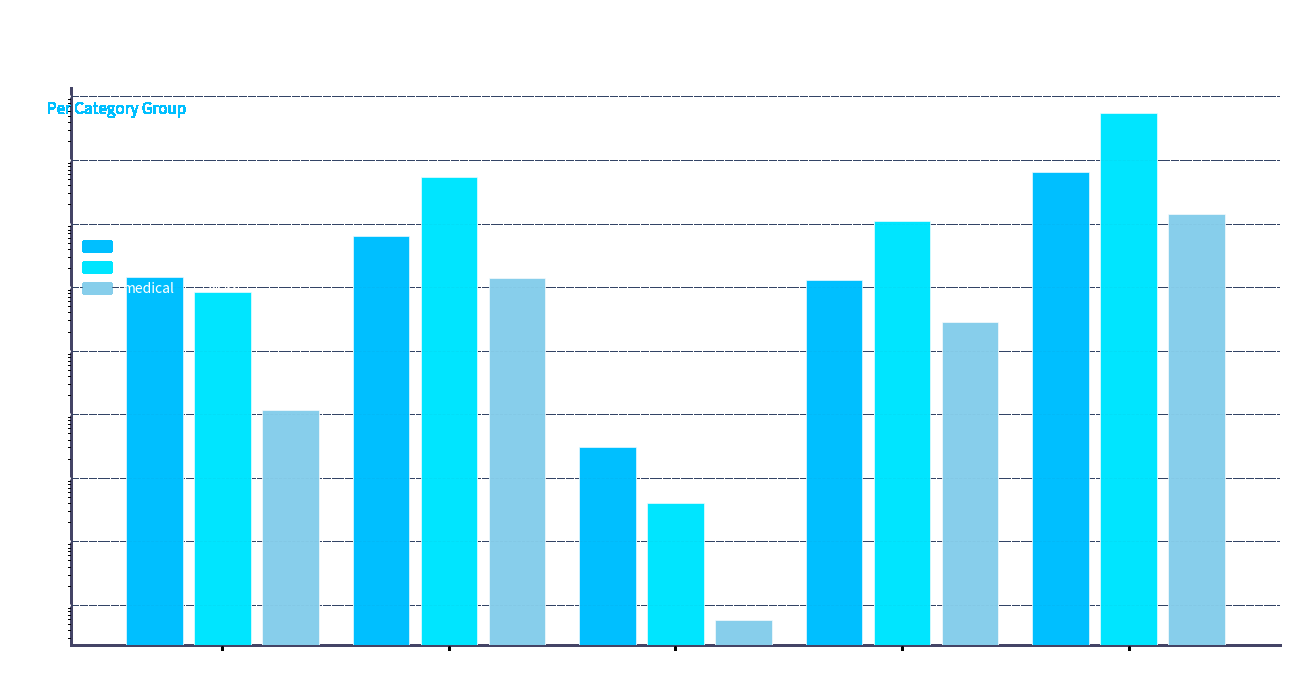

Is the value of food at CH greater than the value of medical at CT?

Yes